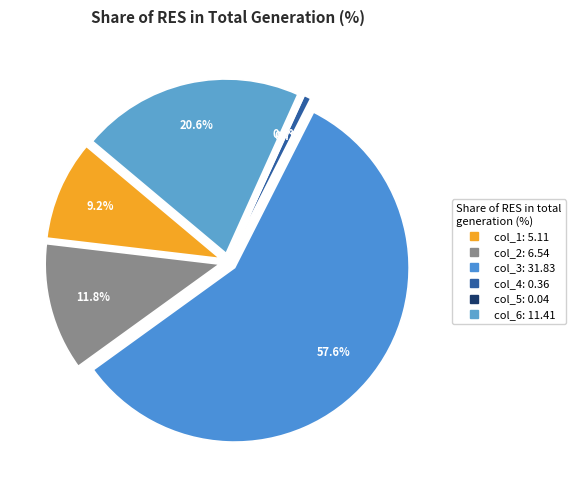

Does col_1 account for over 50% of the chart?

No